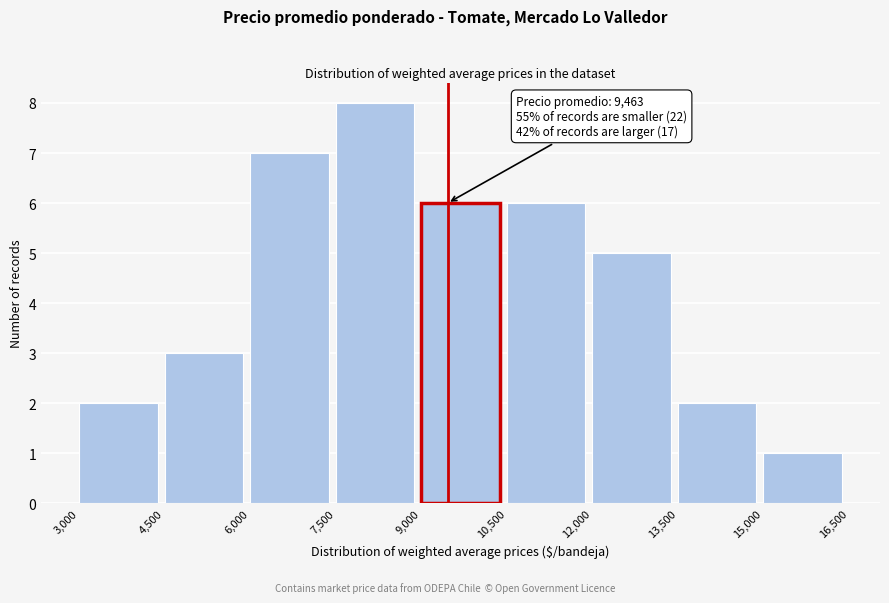

Which range on the x-axis has the tallest bar?

7,500 to 9,000